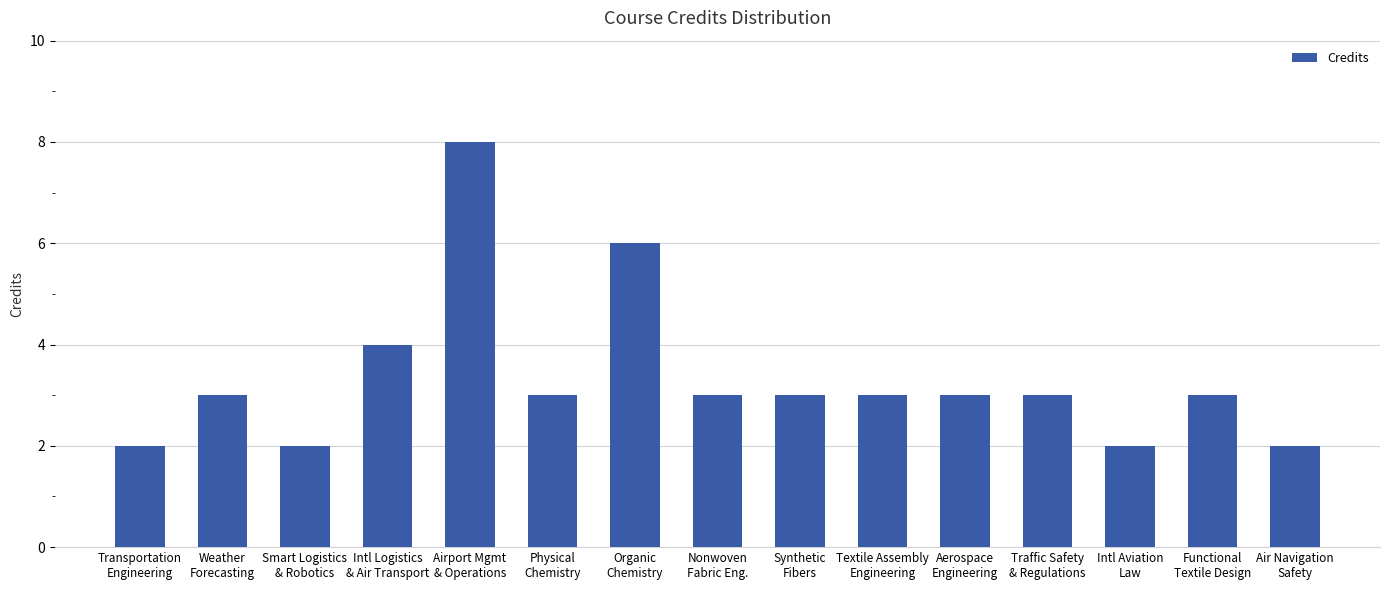

What position from the left is Textile Assembly
Engineering?

10